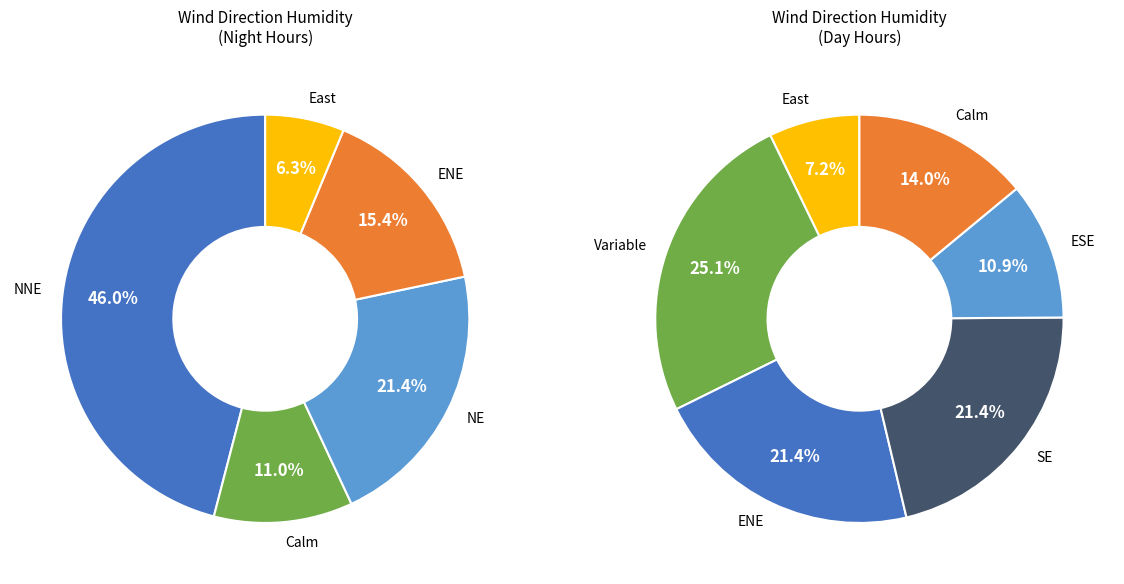

Is NNE the majority of the pie?

No